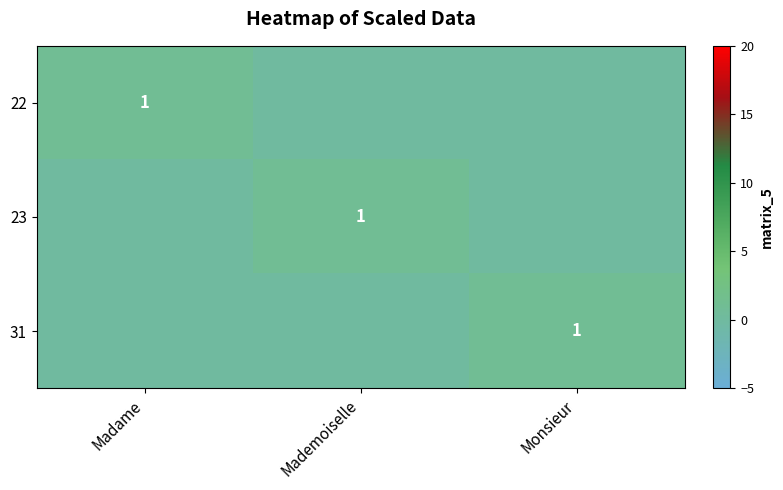

The 22 series shows 1 at Madame. True or false?

True